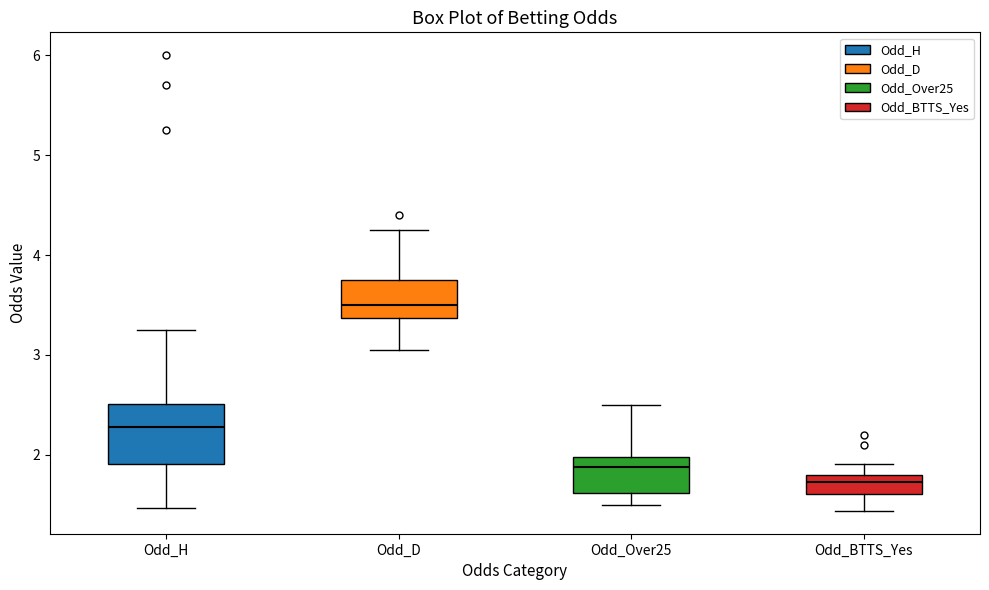

Comparing the boxes themselves (not the whiskers), which one is the tallest?

Odd_H